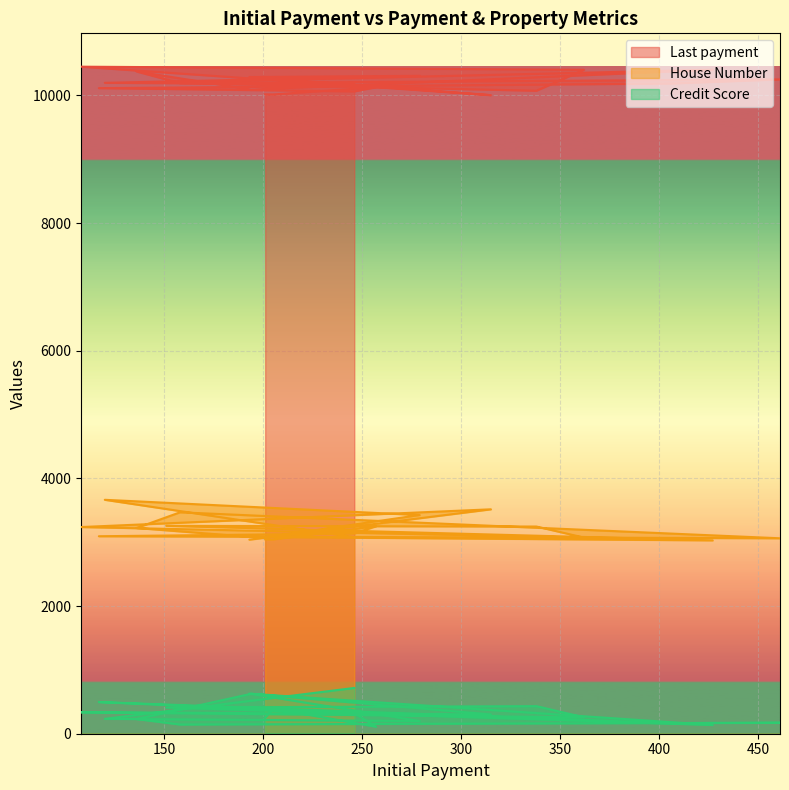

True or false: Credit Score and House Number intersect in this chart.

False